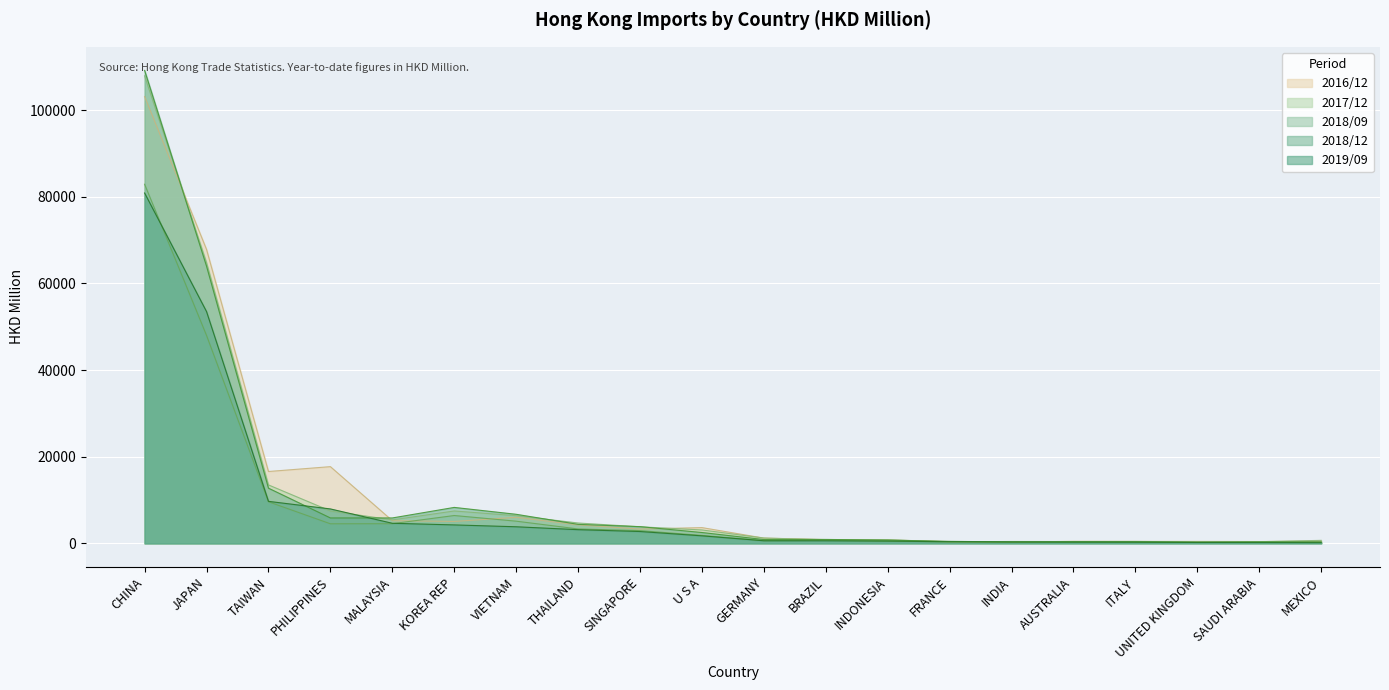

At INDIA, list the series in order from largest to smallest.

2017/12, 2018/12, 2019/09, 2018/09, 2016/12